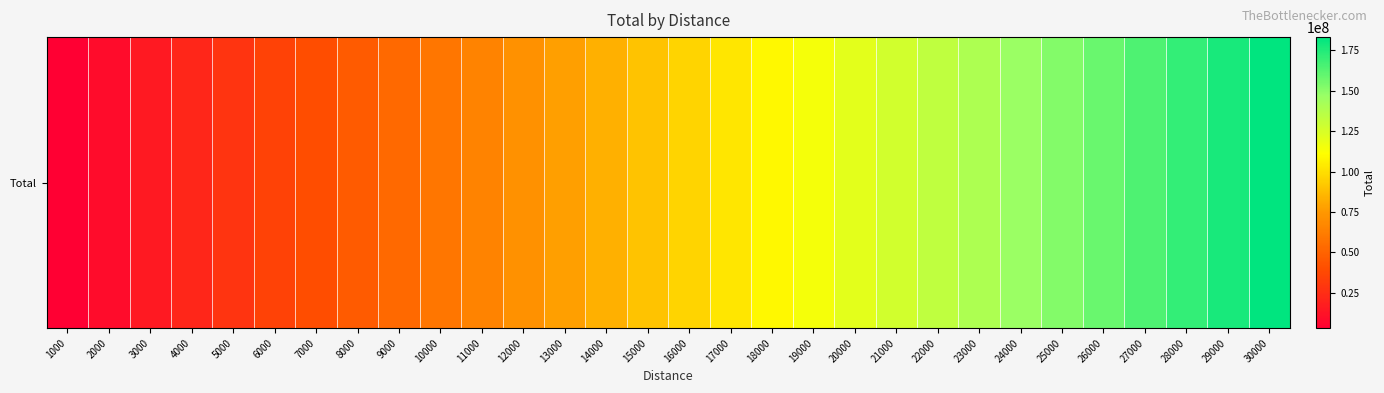

What is the change in value from 2000 to 21000?

+117954110.2